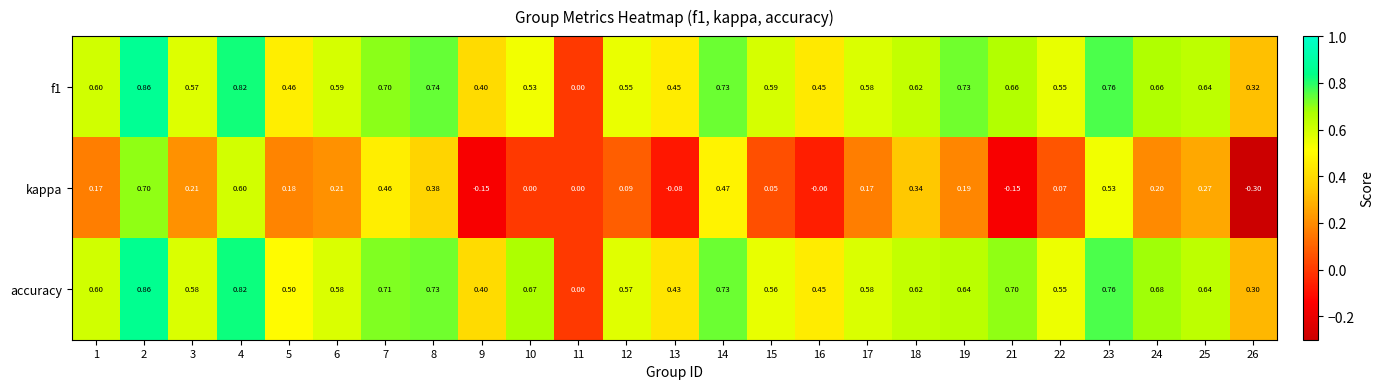

Which series has the largest total across all categories?

accuracy